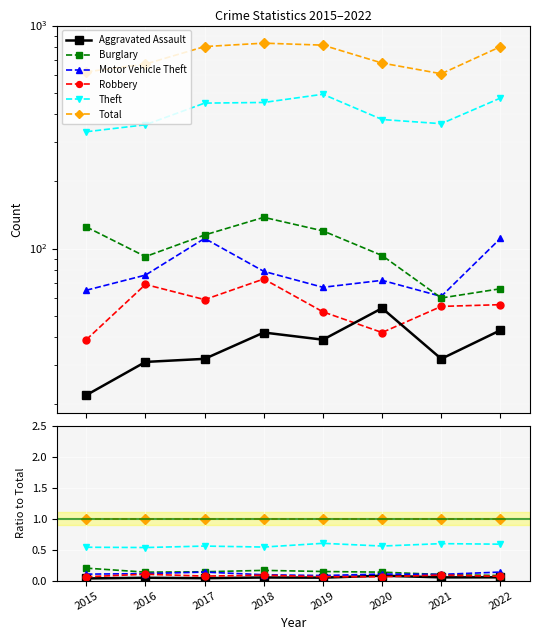

Rank the series by their maximum value, from highest to lowest.

Total, Theft, Burglary, Motor Vehicle Theft, Robbery, Aggravated Assault